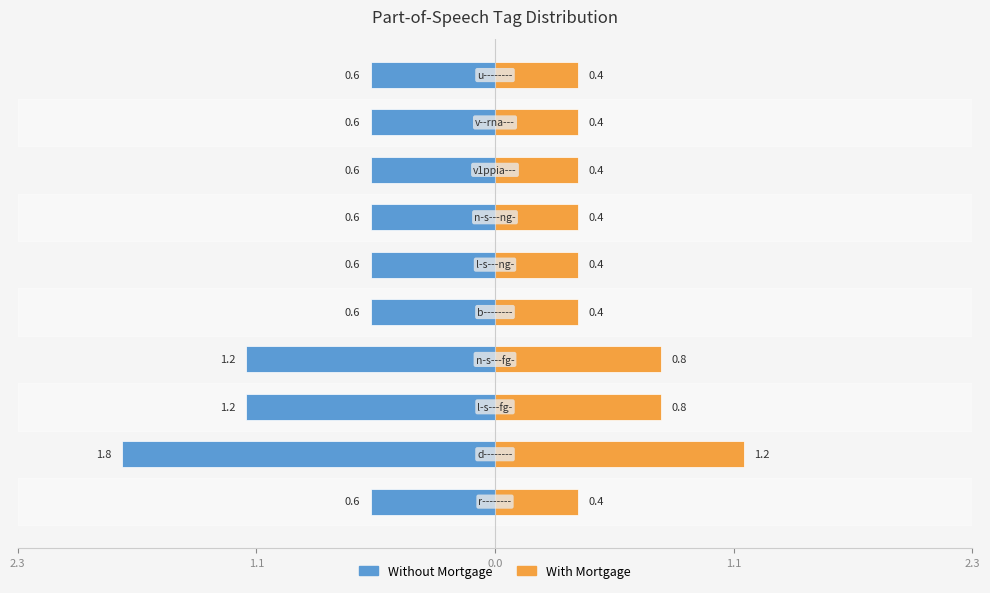

What is the value of the Without Mortgage bar at the 1st from the left?

-0.6